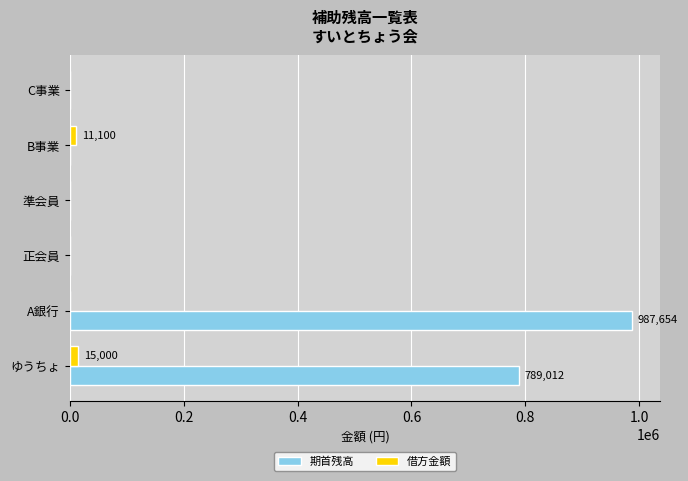

What is the highest value of the 期首残高 series?

987654